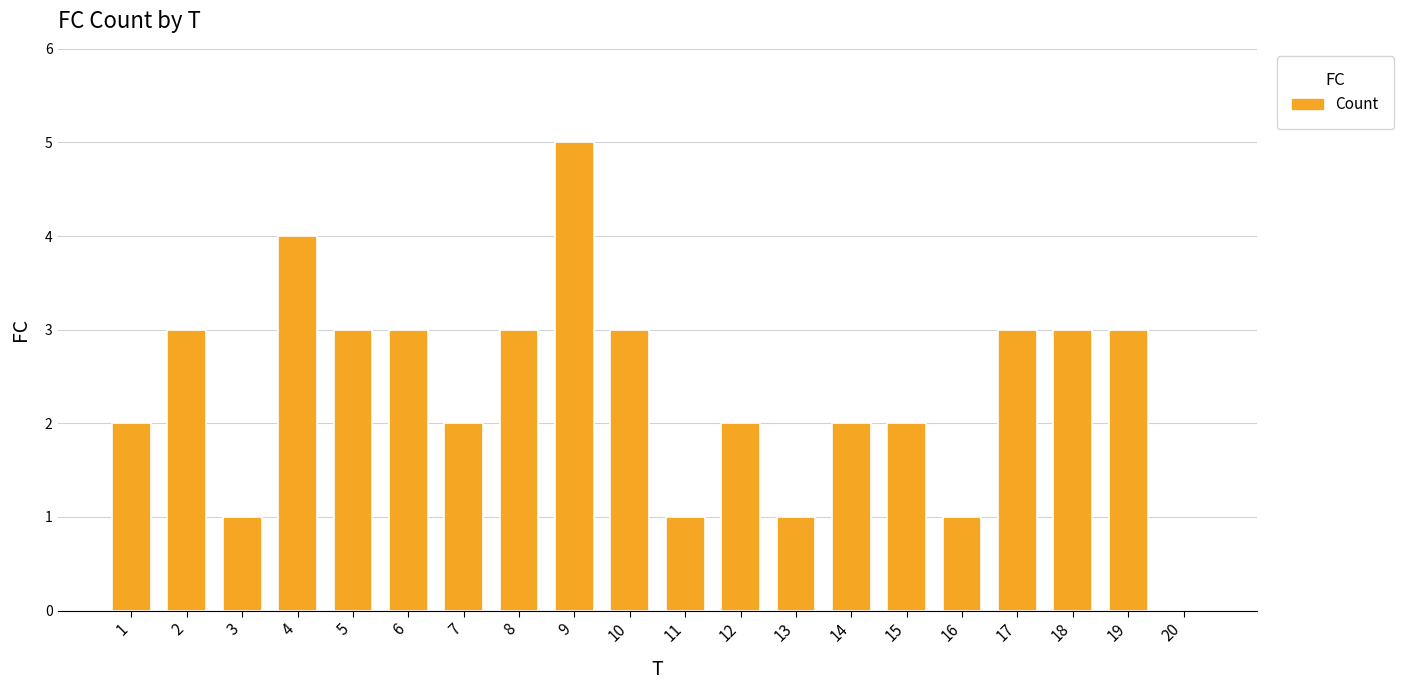

What is the sum of all values?

47